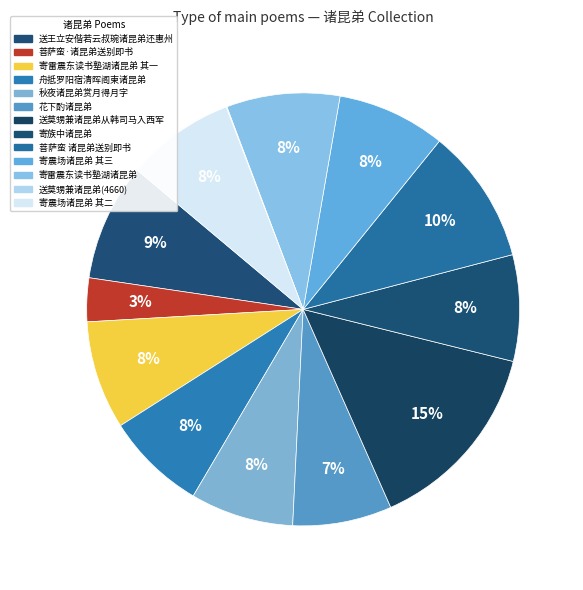

To the nearest percent, what is the average slice percentage?

8%